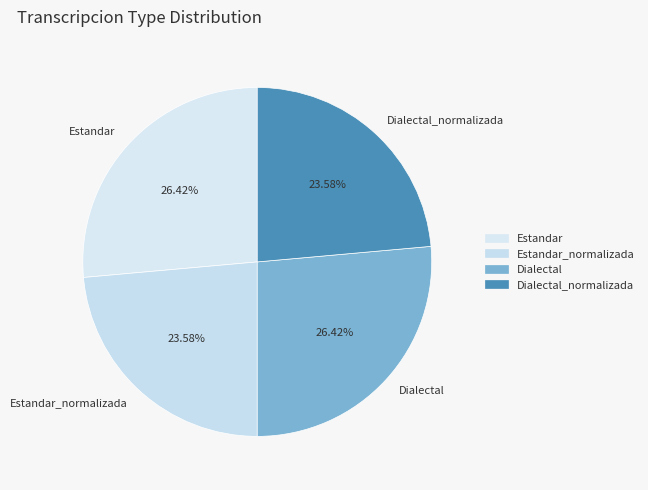

To the nearest percent, what percentage of the pie is Estandar_normalizada?

24%